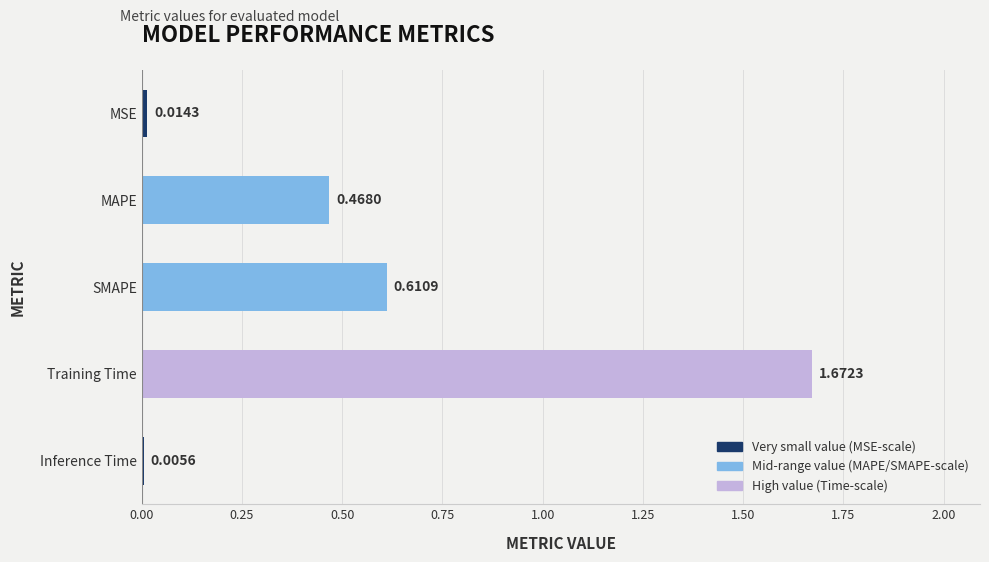

Where is the data nearest to the value 0?

Inference Time